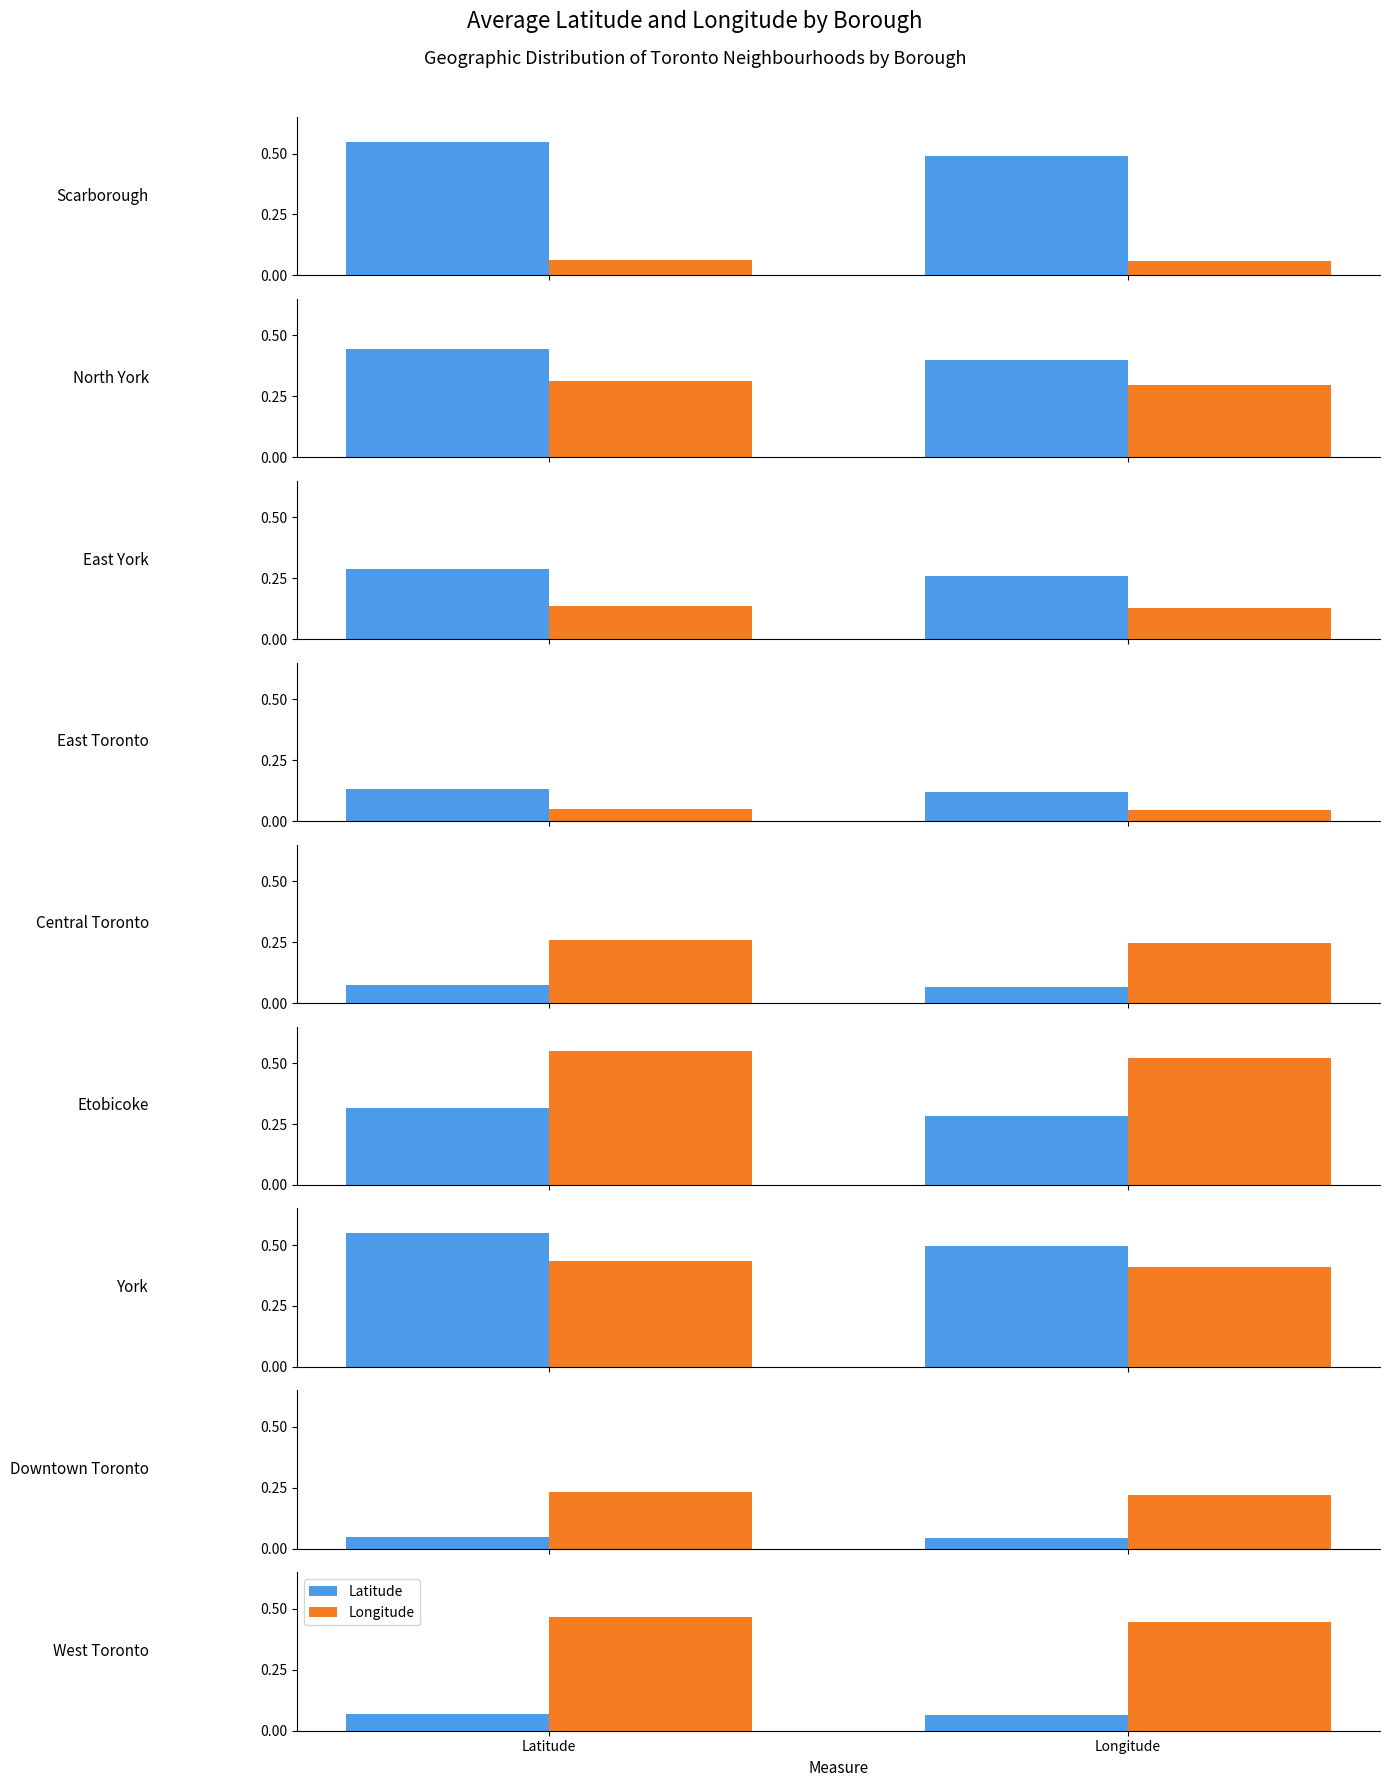

True or false: Longitude has a value of 0.5 at Latitude.

True